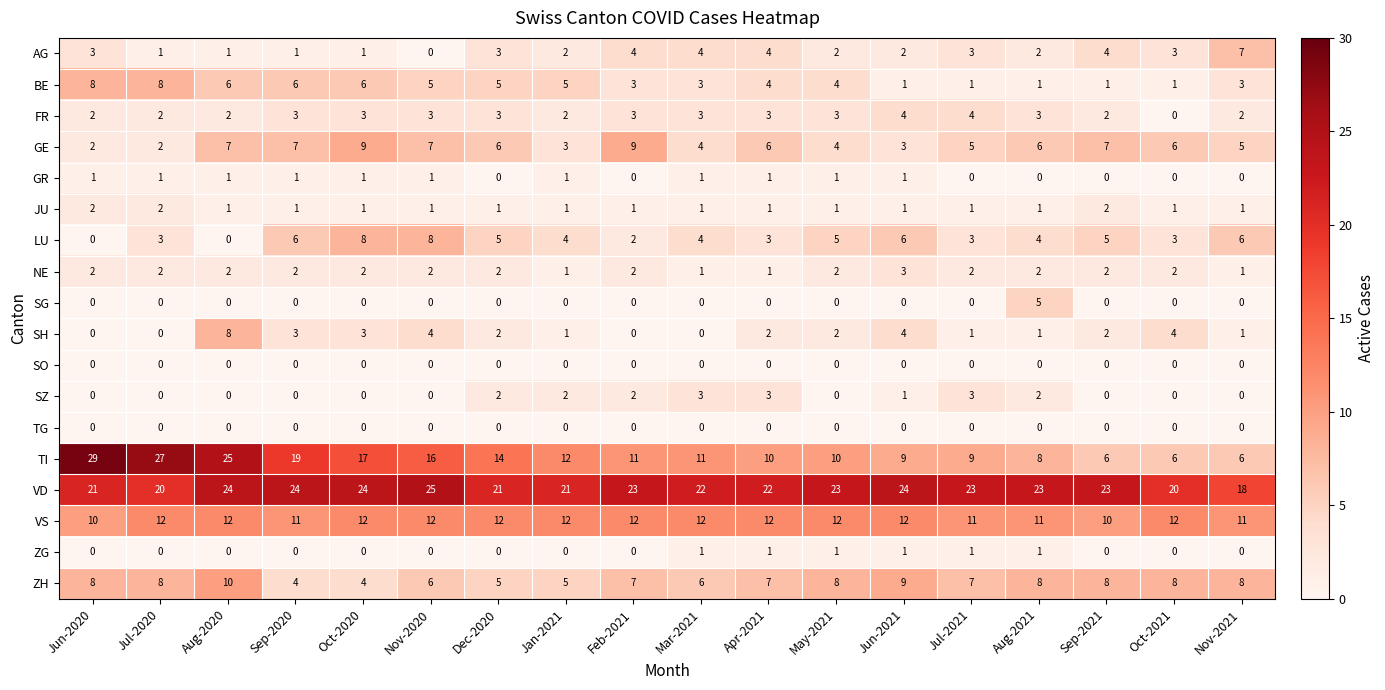

Is the value of VS at Sep-2020 greater than the value of BE at Sep-2020?

Yes